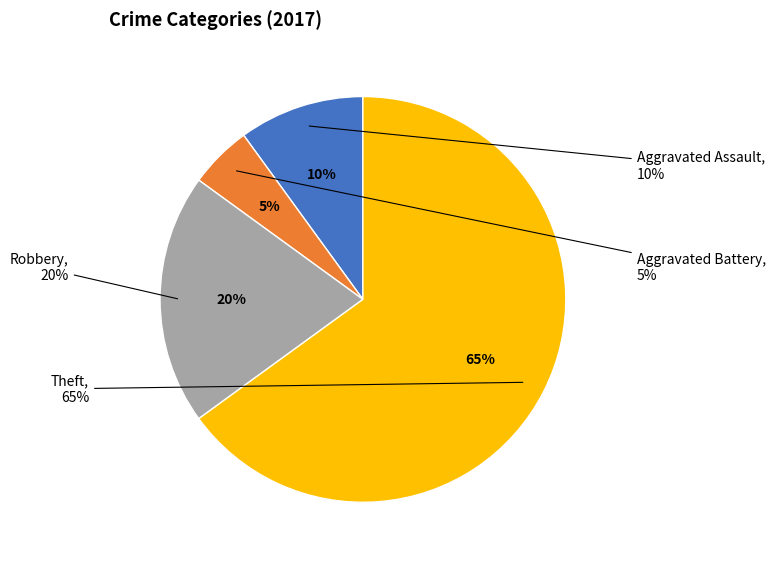

True or false: Aggravated Assault accounts for 4% of the total.

False